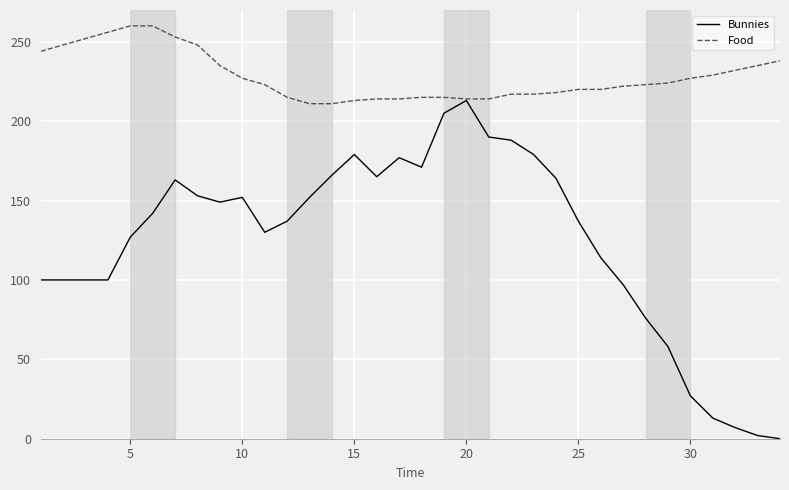

What is the lowest value of the Food series?

211